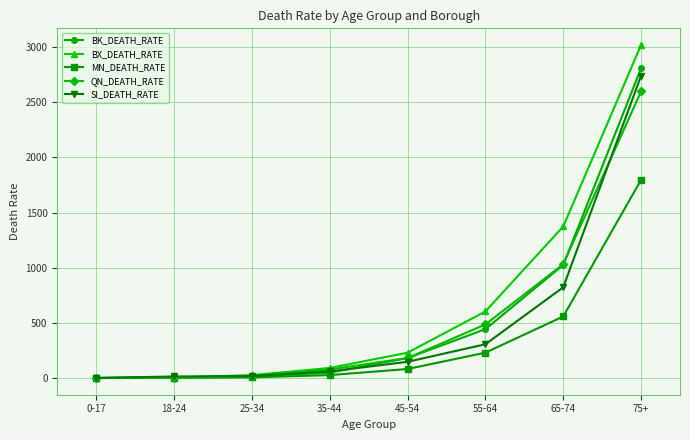

What is the value of the BX_DEATH_RATE point at the 5th from the left?

230.8